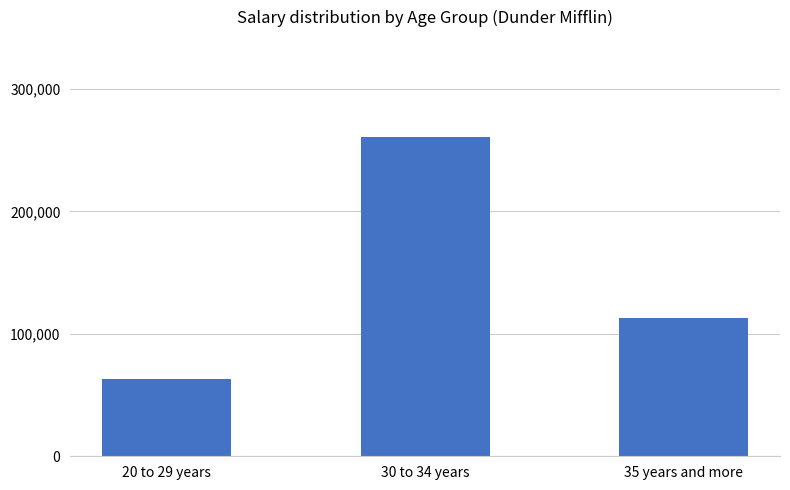

The chart shows a value of 261000 at 30 to 34 years. True or false?

True